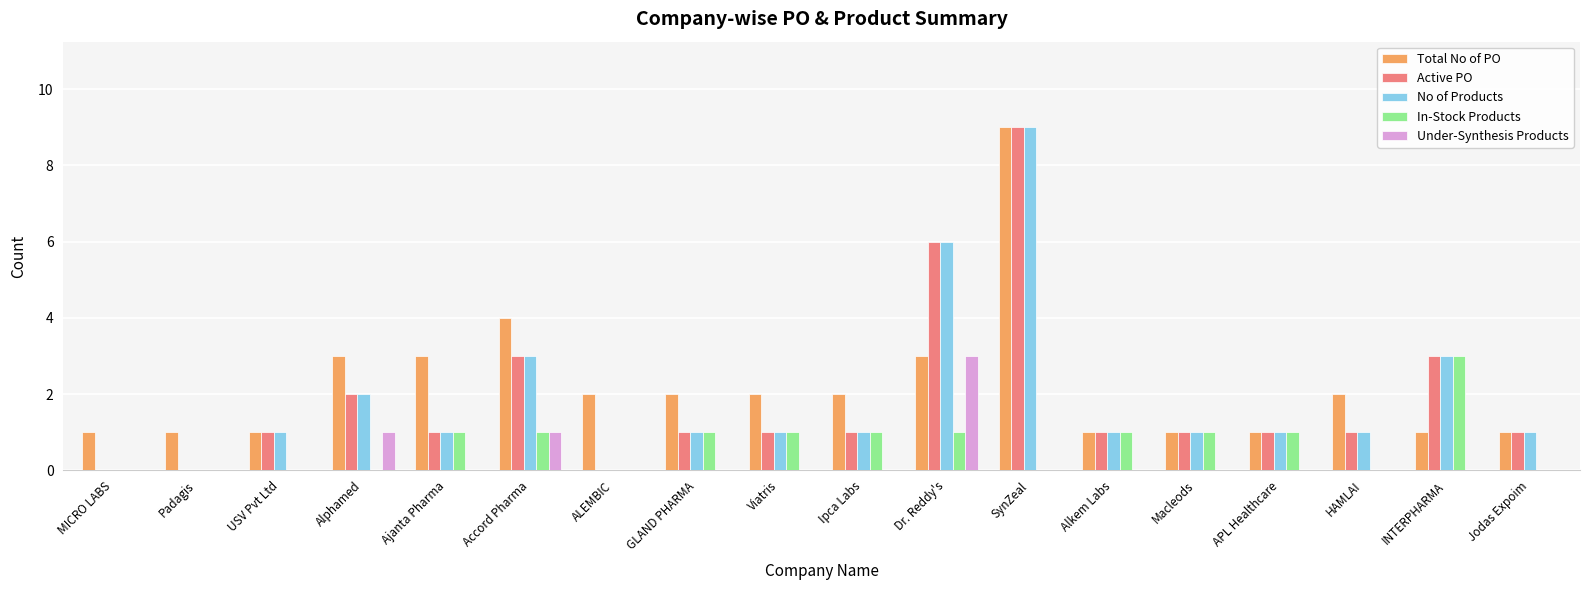

What is the maximum value for In-Stock Products?

3